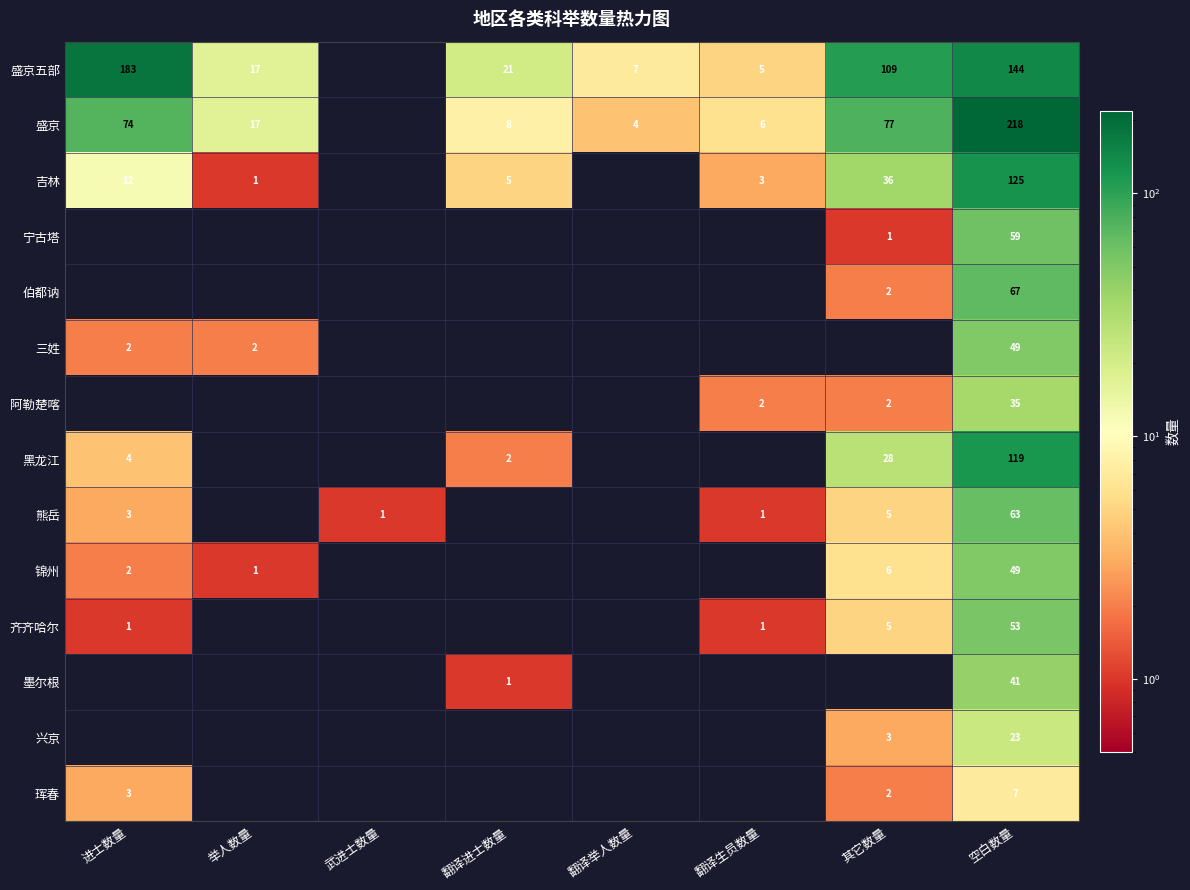

True or false: 盛京五部 has a value of 209 at 空白数量.

False